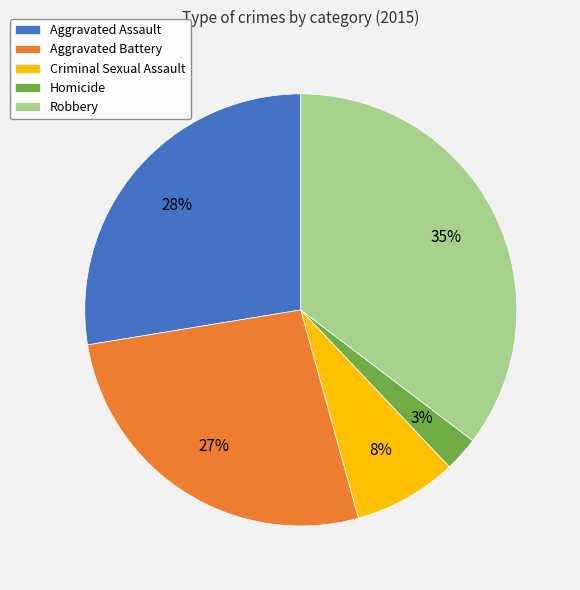

Between Robbery and Aggravated Battery, which is larger?

Robbery